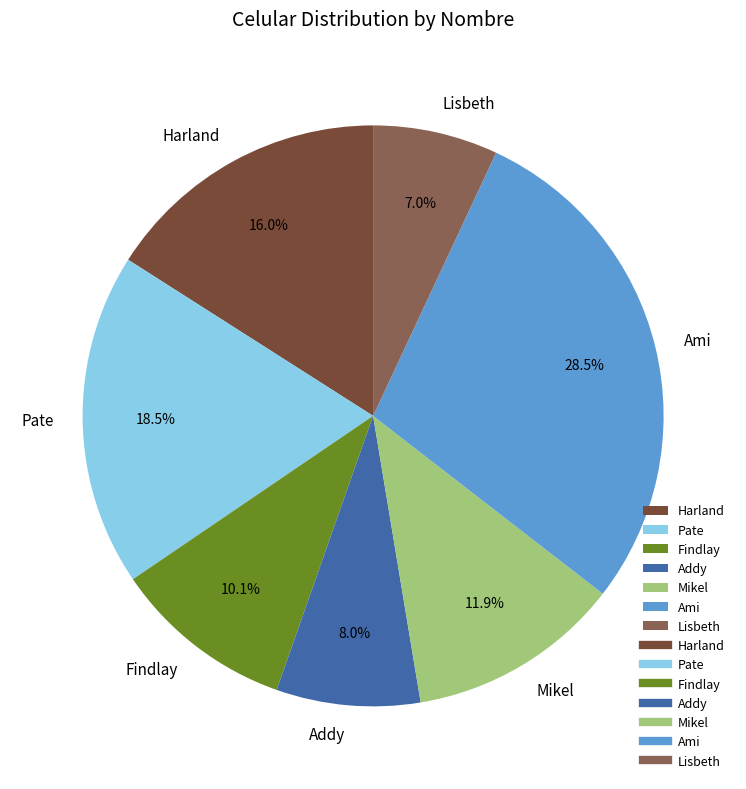

The Lisbeth slice represents 1% of the pie. True or false?

False